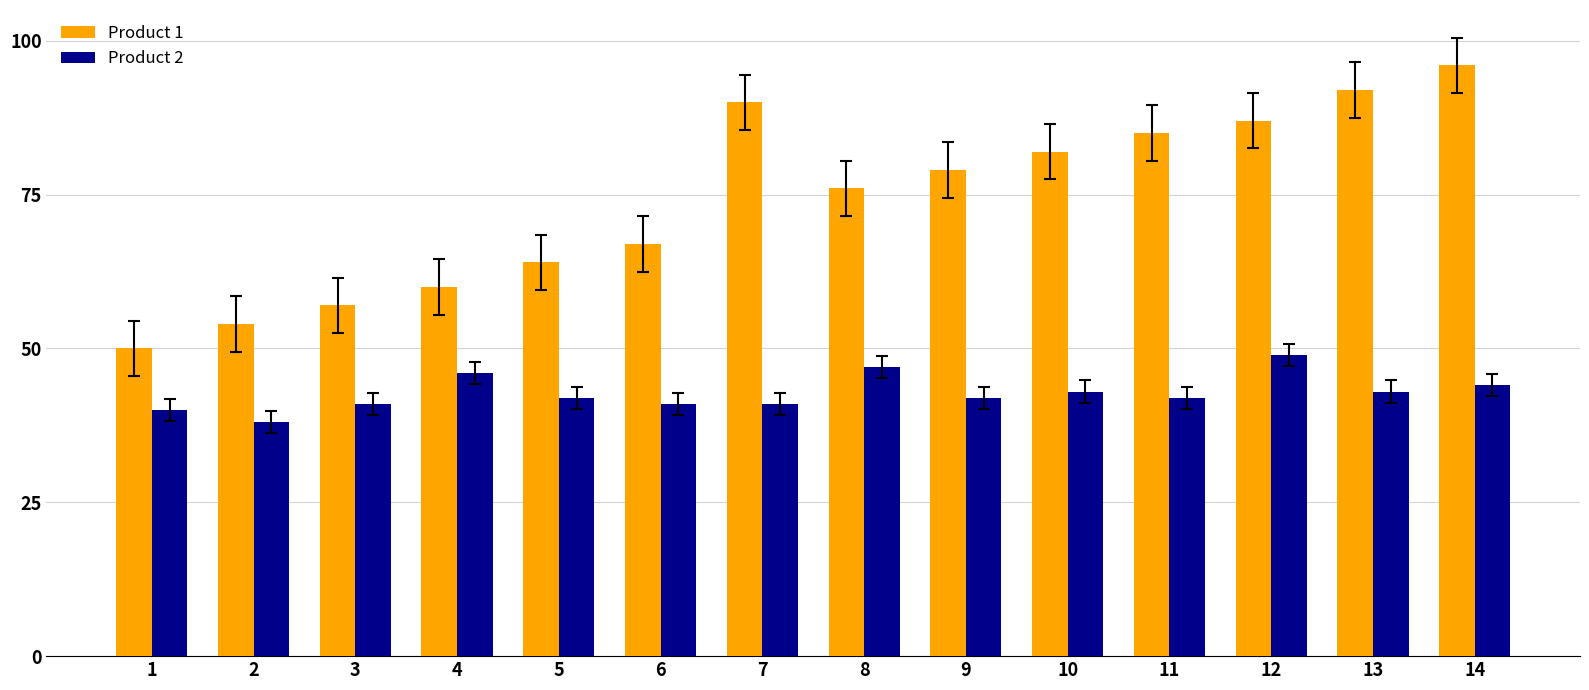

What is the lowest value of the Product 1 series?

50